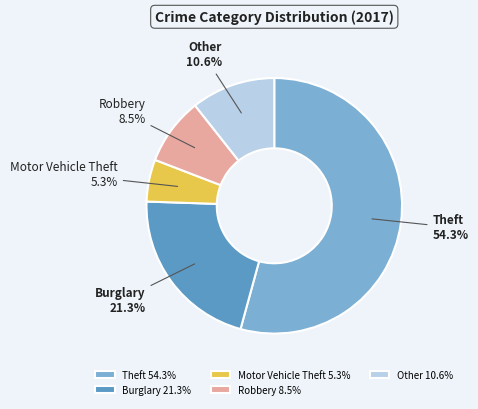

What is the total percentage of Burglary and Other?

31.9%